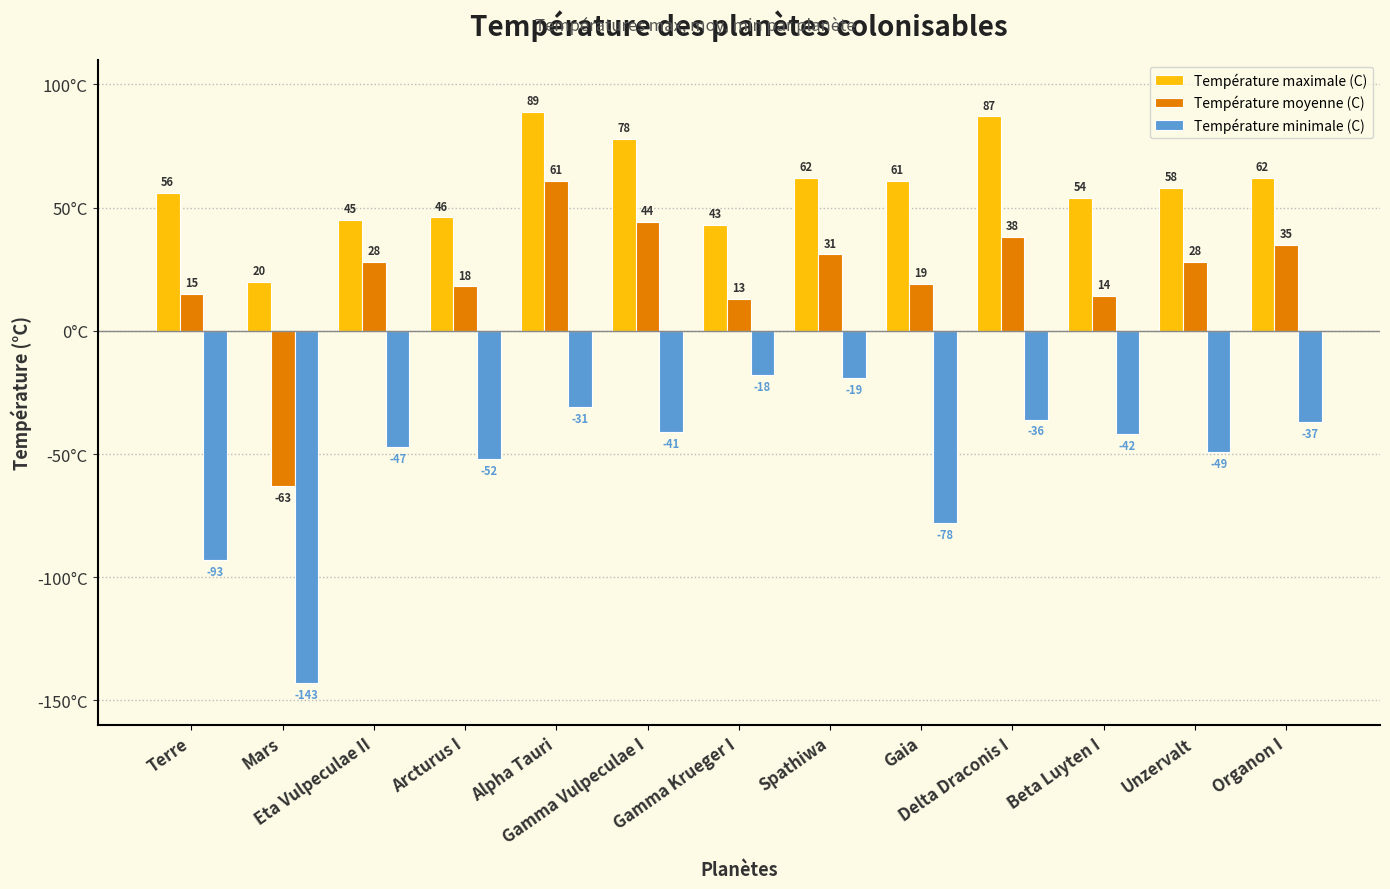

What is the average value of the Température minimale (C) series?

-53